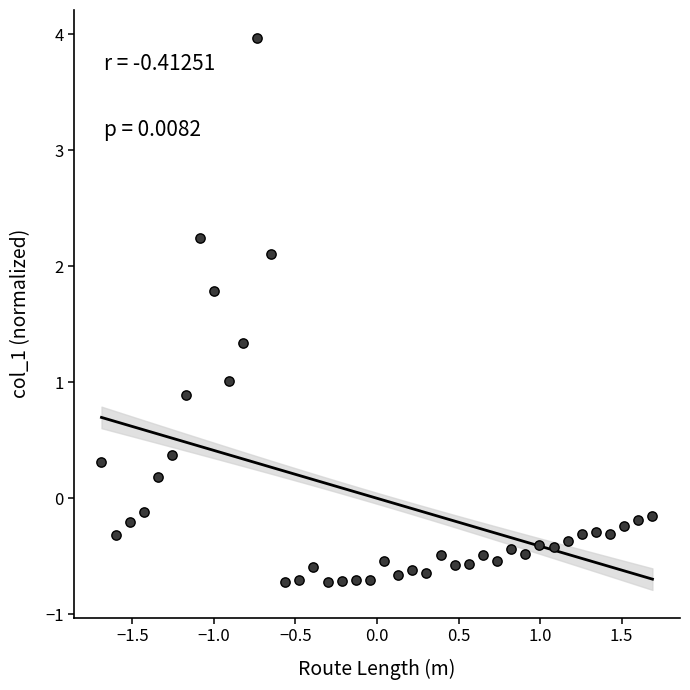

What is the range of Y values (max minus min)?

4.7